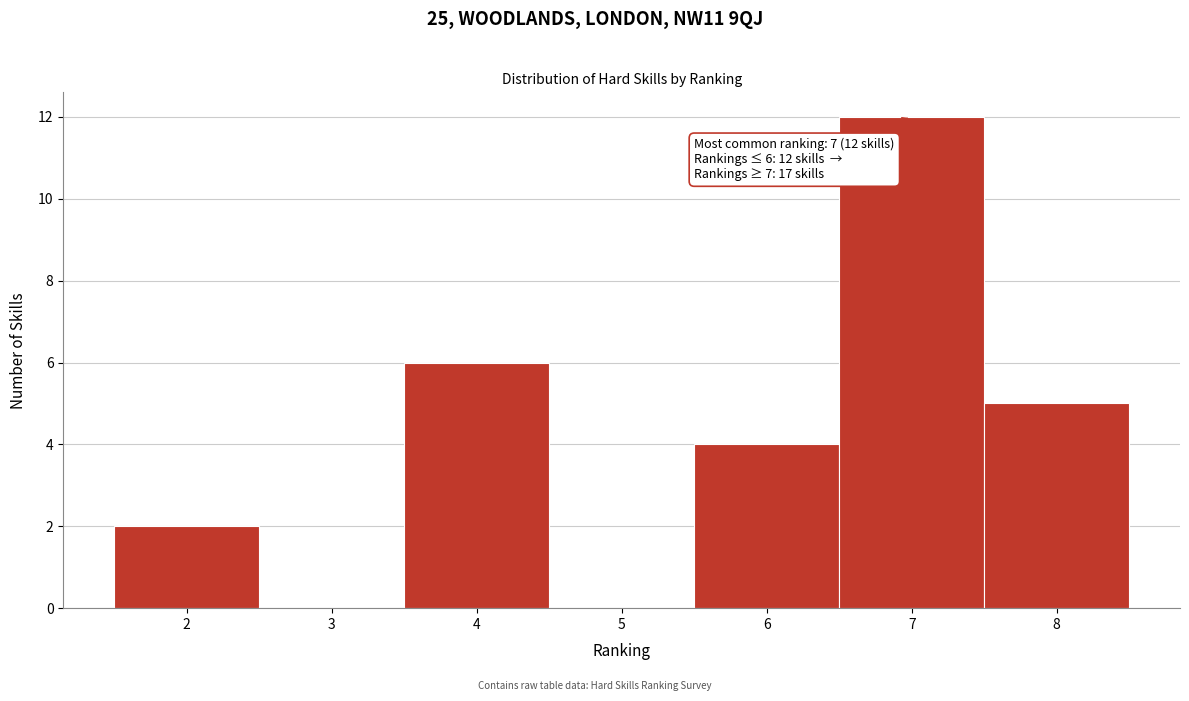

Which range on the x-axis has the tallest bar?

6.5 to 7.5